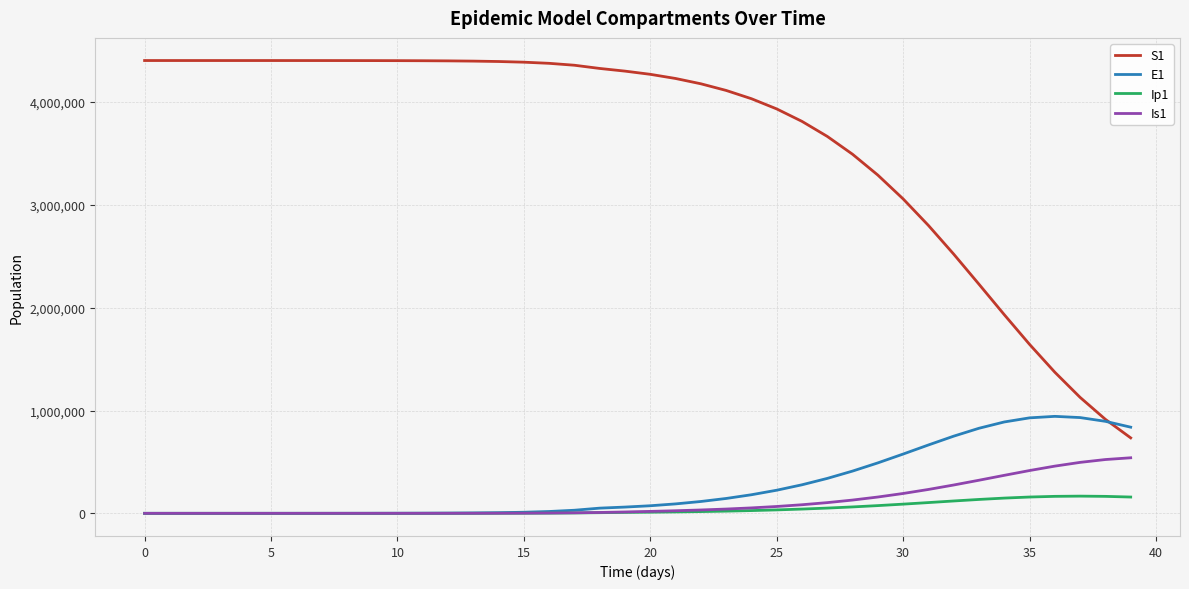

Which series has the widest spread of values?

S1